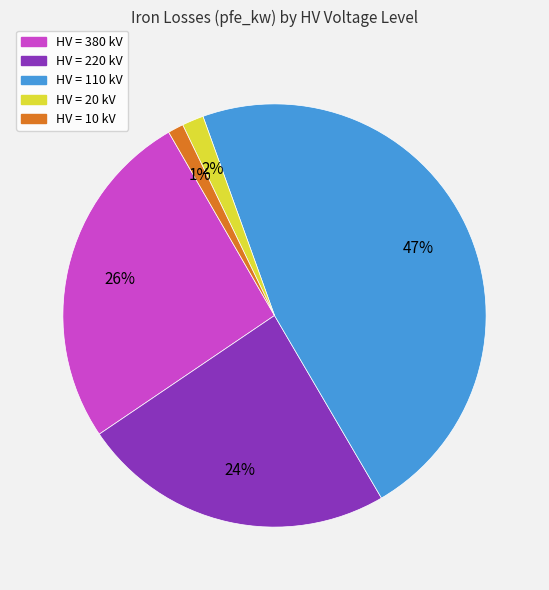

To the nearest percent, what is the average slice percentage?

20%